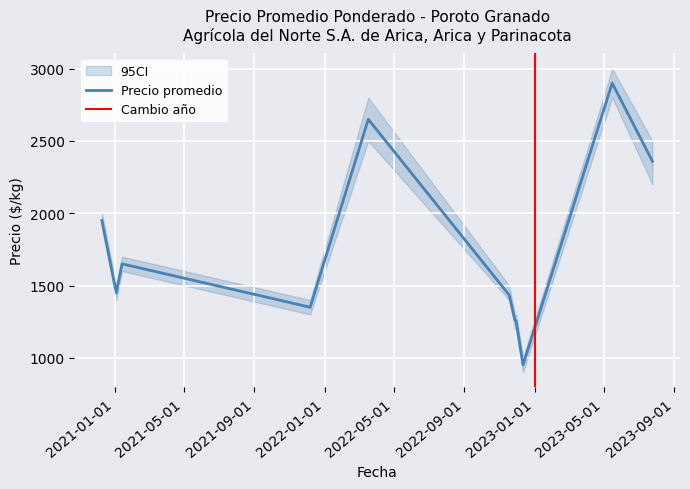

True or false: Precio promedio ponderado and Precio minimo cross at least once.

False